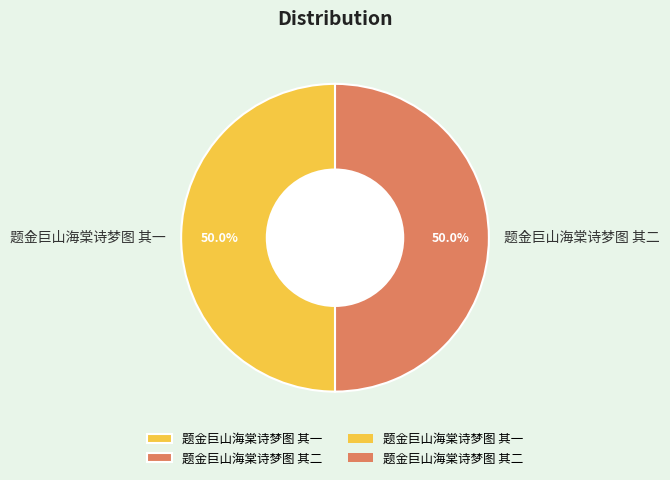

Do 题金巨山海棠诗梦图 其一 and 题金巨山海棠诗梦图 其二 together represent more than half of the pie?

Yes